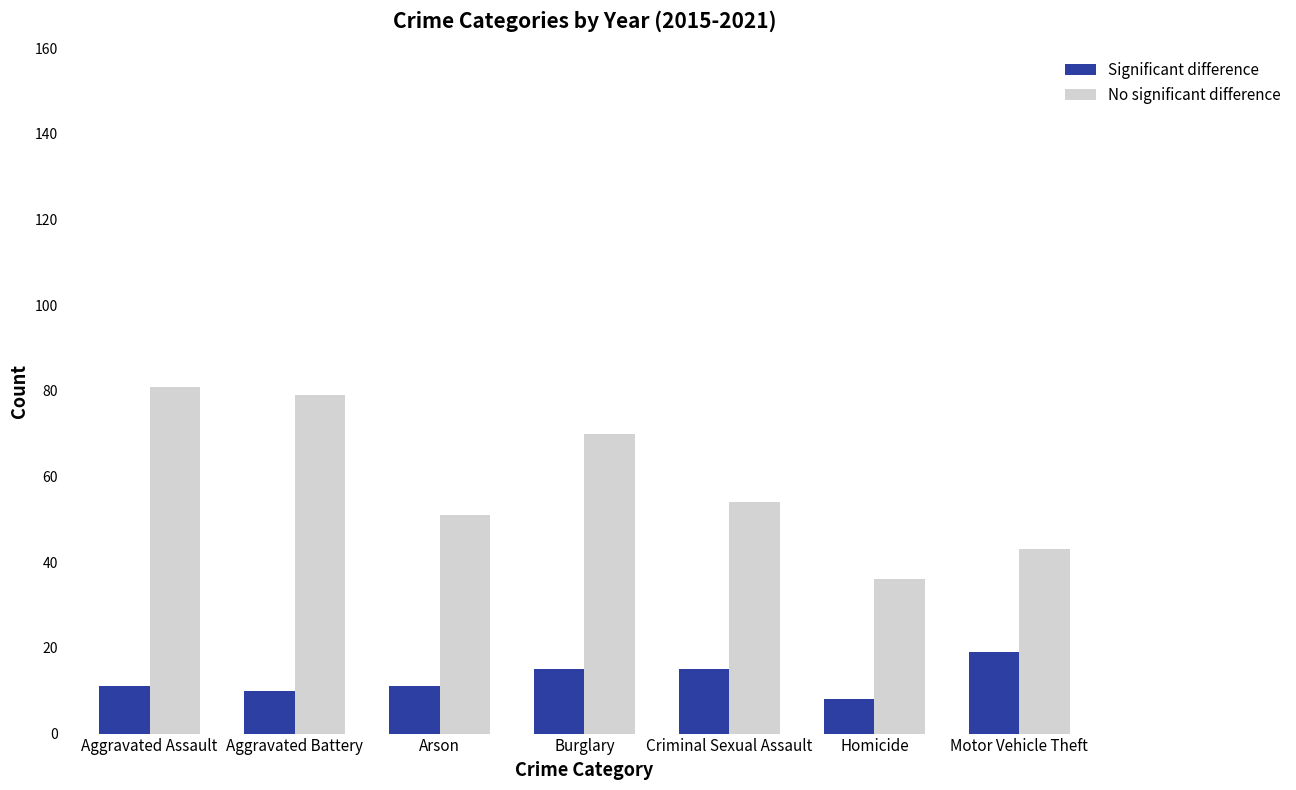

Rank the series by their maximum value, from highest to lowest.

No significant difference, Significant difference